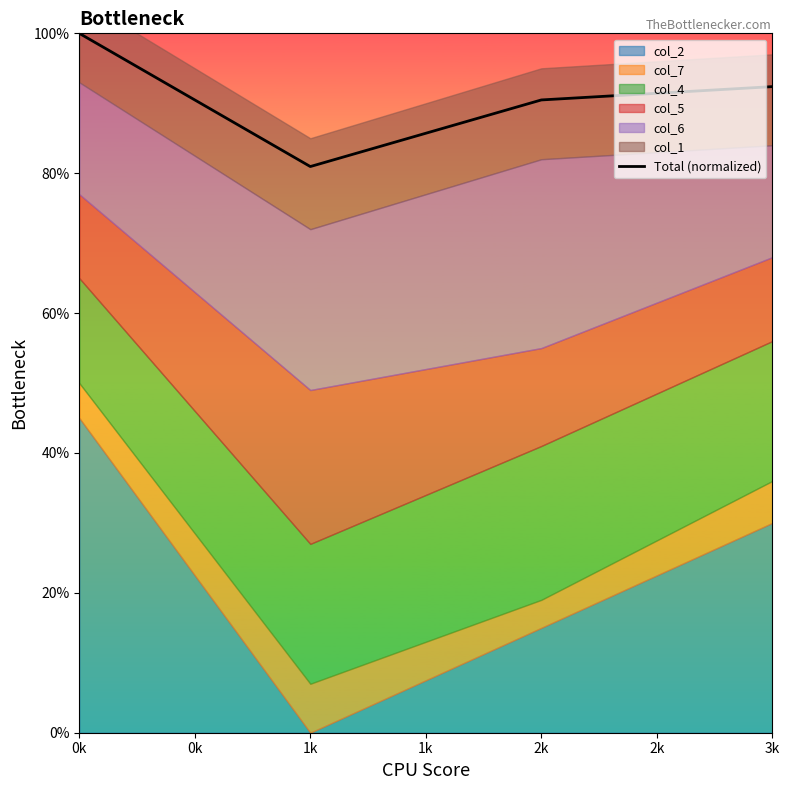

Reading right to left, extract all data points from this chart.

92.4	90.5	81.0	100.0